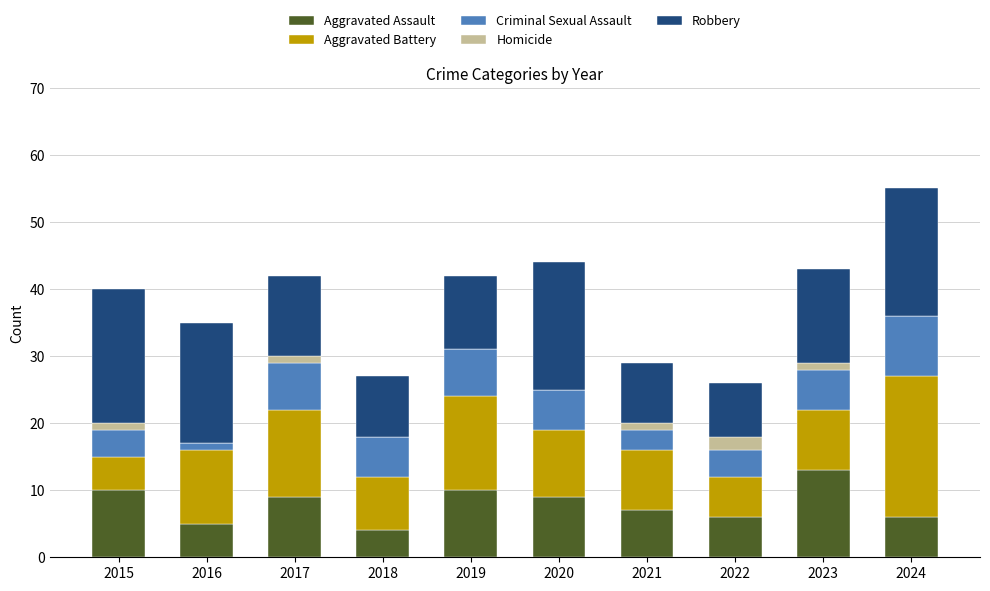

How many series are shown in this chart?

5